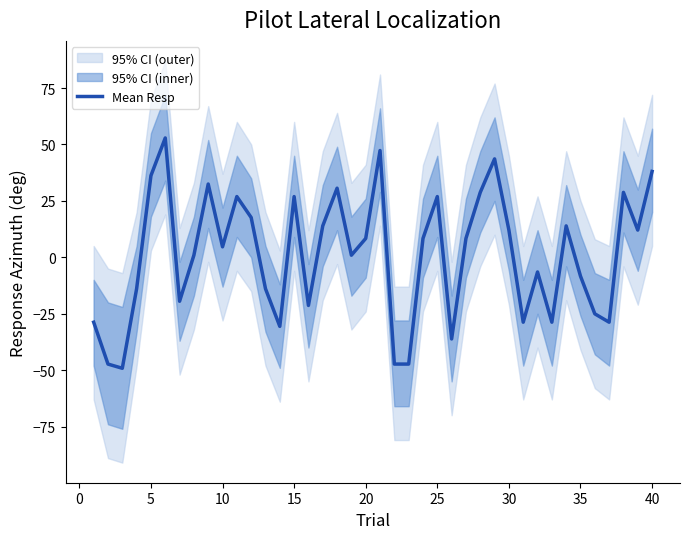

The Mean Resp series shows 26.9 at 25. True or false?

True